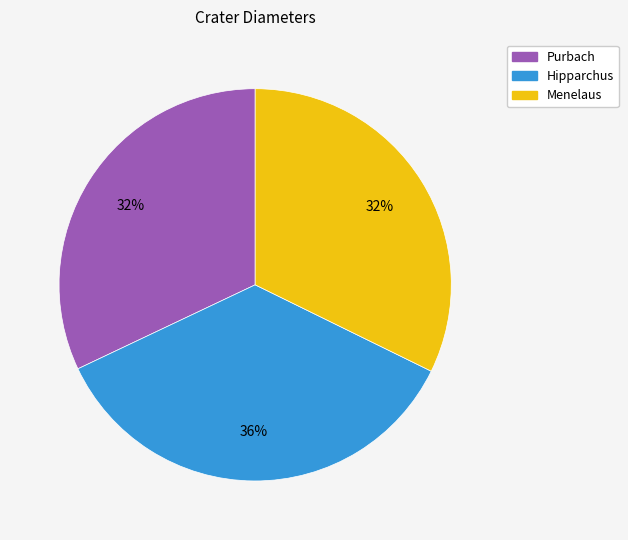

What is the ratio of the value at Purbach to the value at Menelaus?

1.0